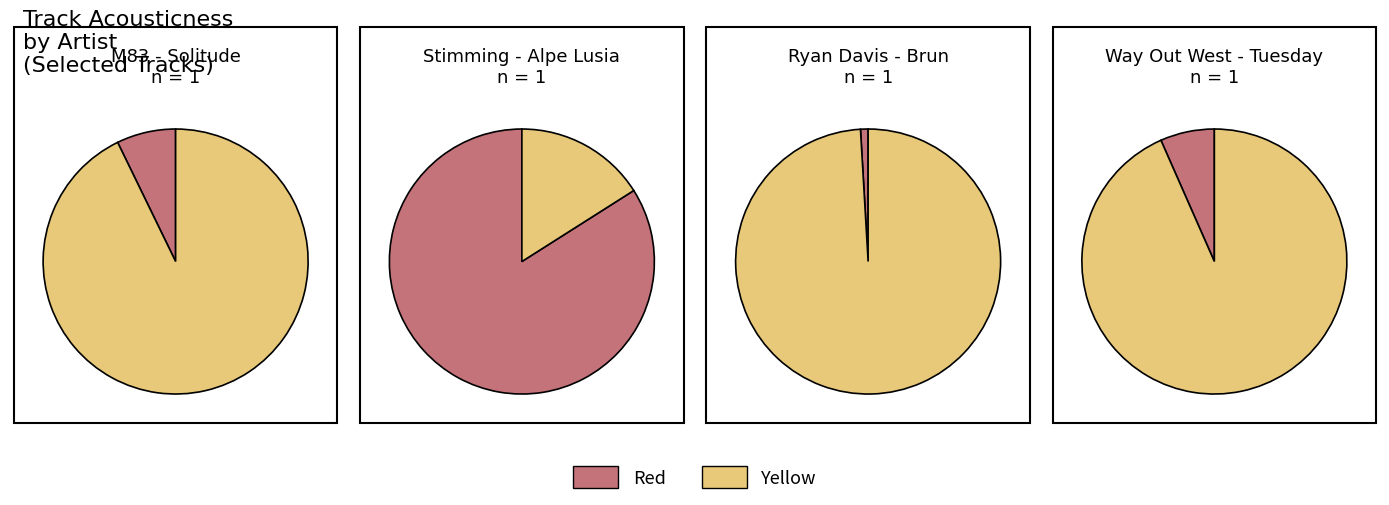

To the nearest percent, what percentage of the pie is other?

99%